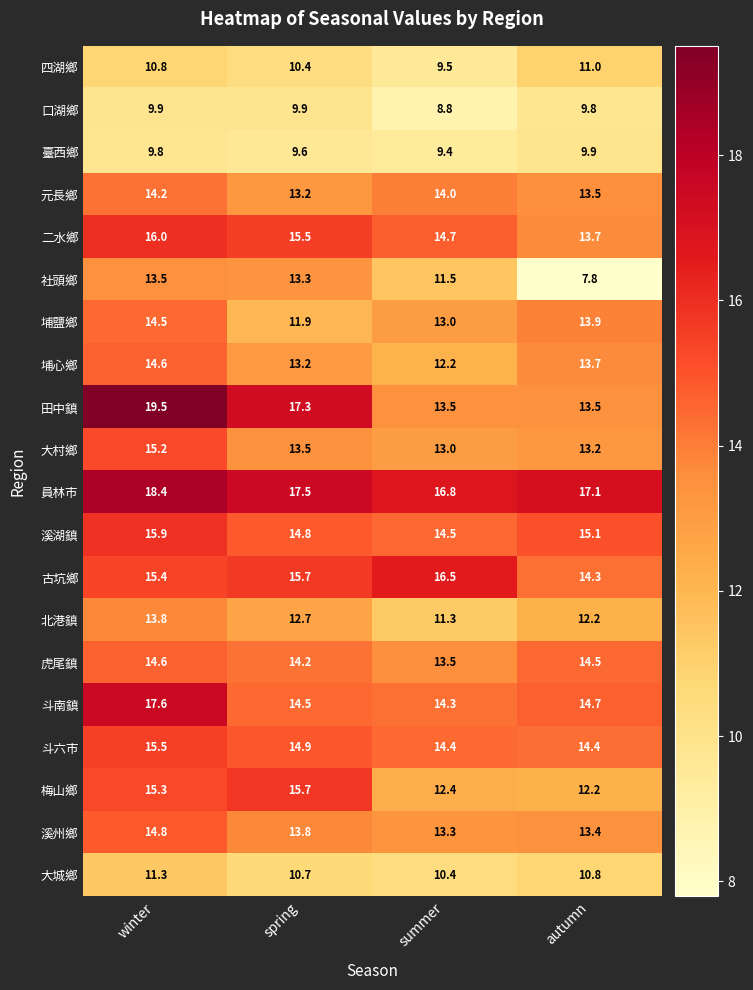

What is the difference between the highest and lowest values at summer?

8.0